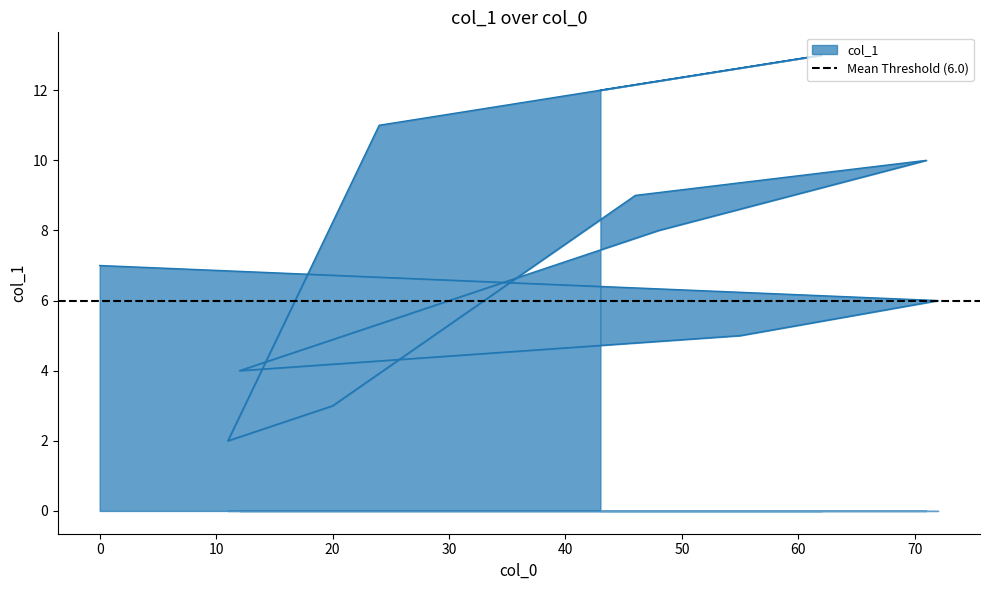

List the labels in order of value, largest first.

62, 43, 24, 71, 46, 48, 0, 72, 55, 12, 20, 11